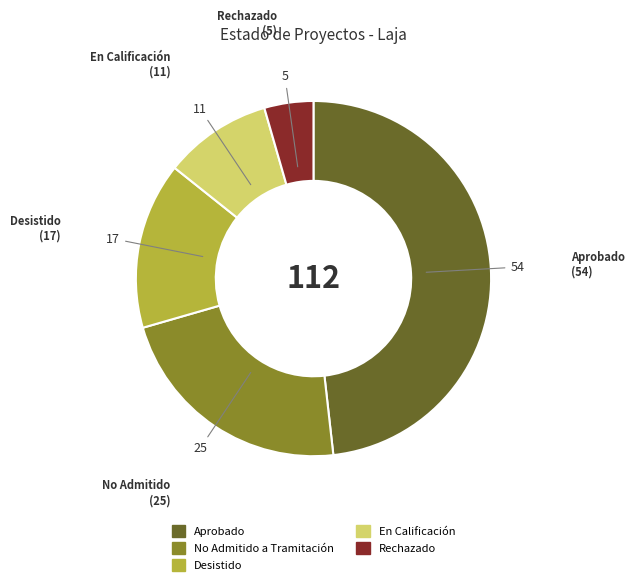

True or false: Aprobado accounts for 39% of the total.

False